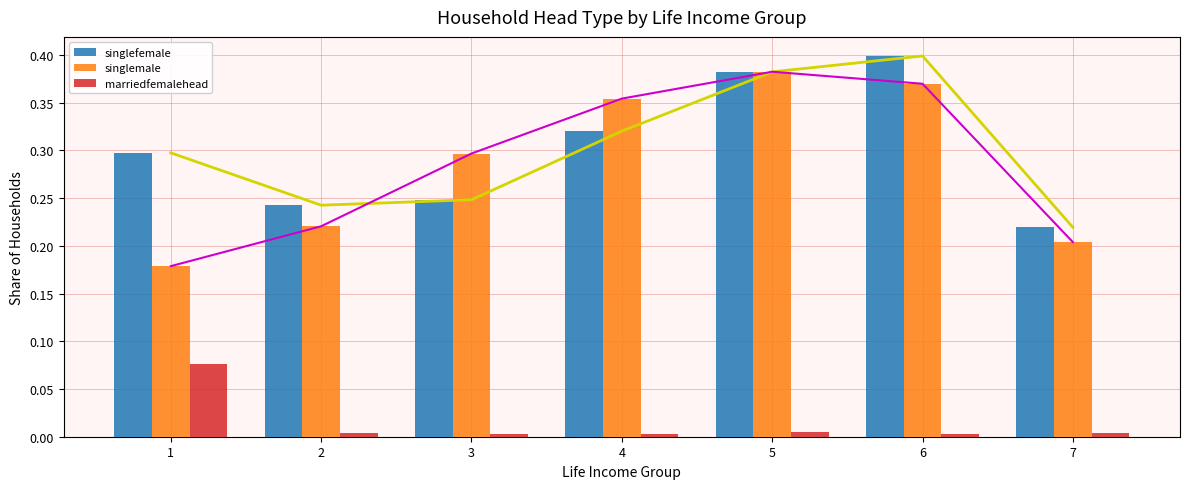

What is the value of the singlefemale bar at the 1st from the left?

0.3